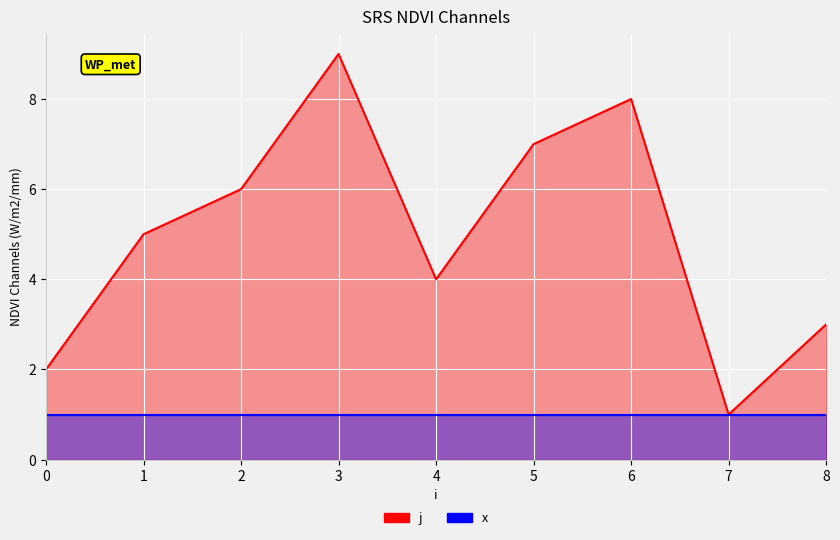

The chart shows a value of 9 at 3. True or false?

True